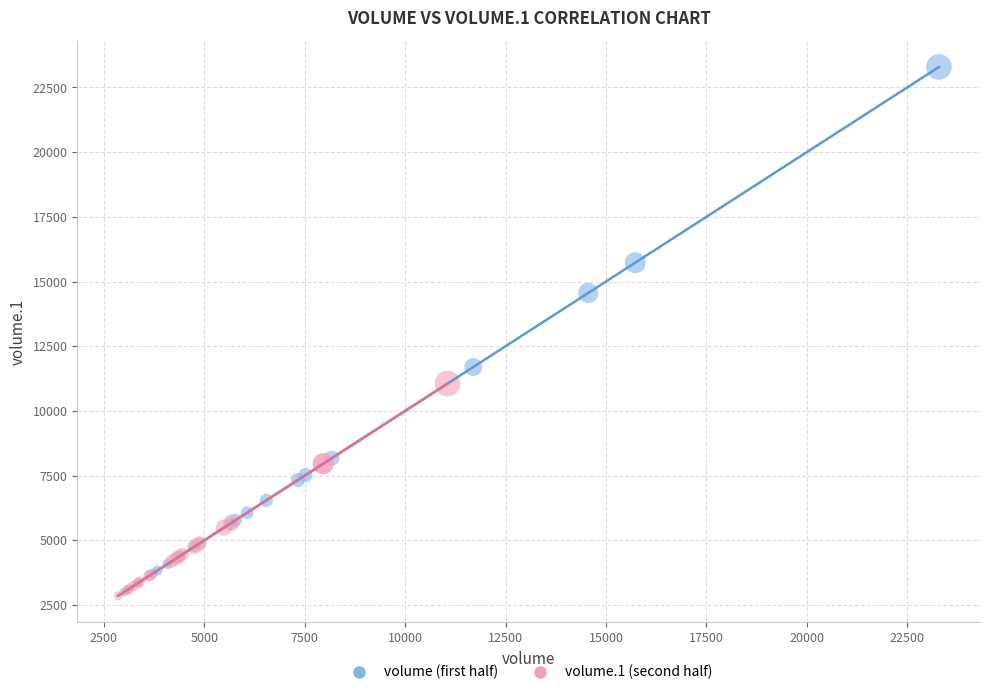

Which series has the widest spread of Y values?

volume (first half)